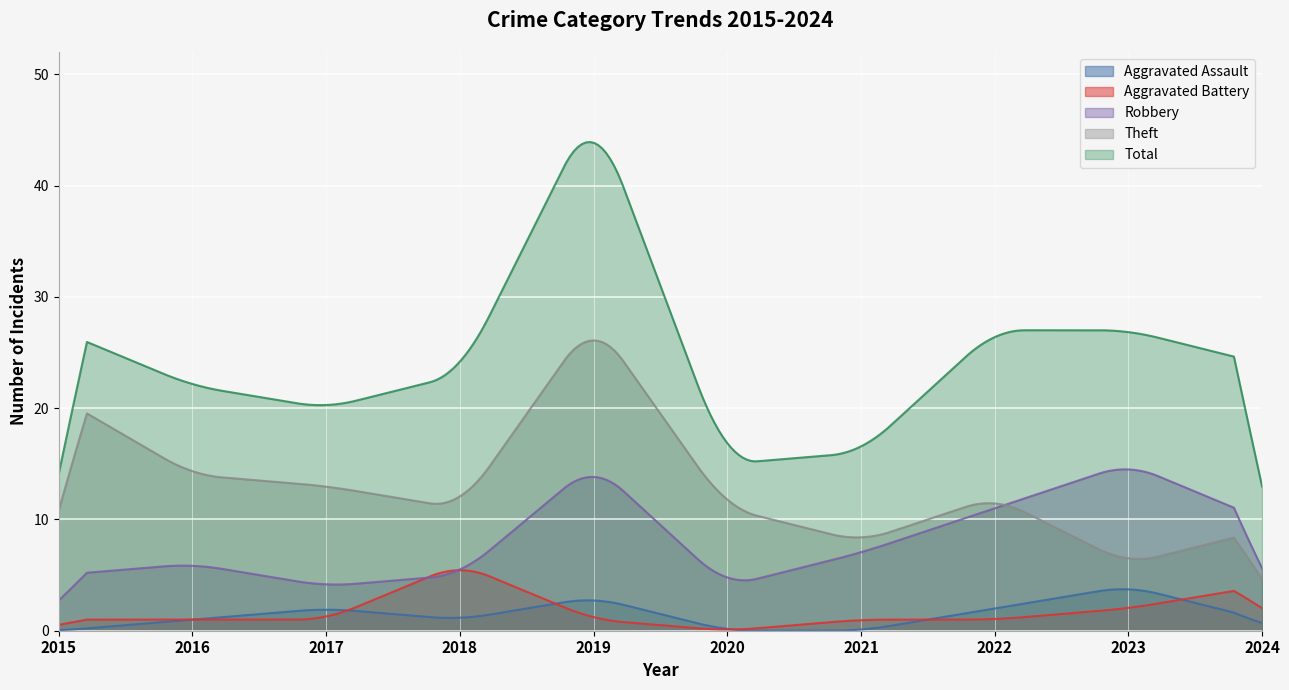

Between which two adjacent categories do Aggravated Assault and Aggravated Battery first intersect?

2017 and 2018